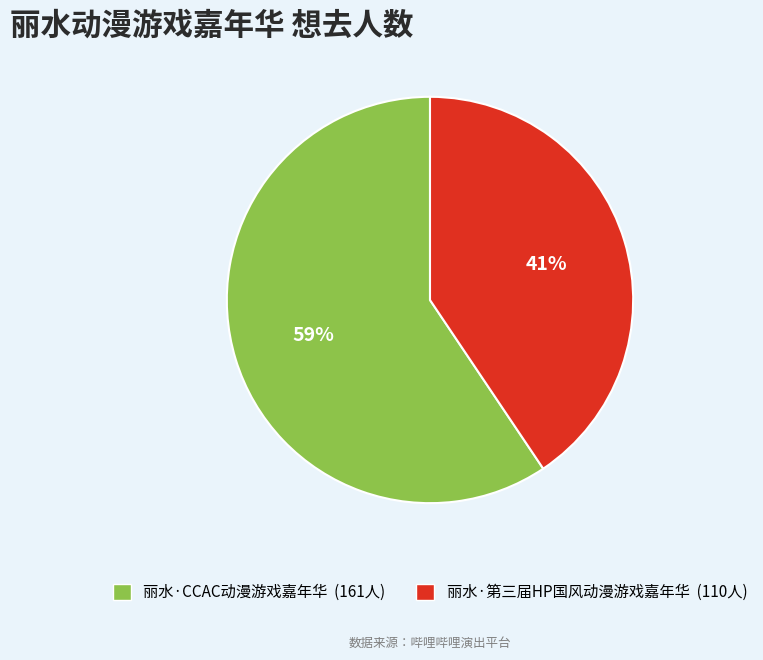

True or false: 丽水·CCAC动漫游戏嘉年华 accounts for 67% of the total.

False